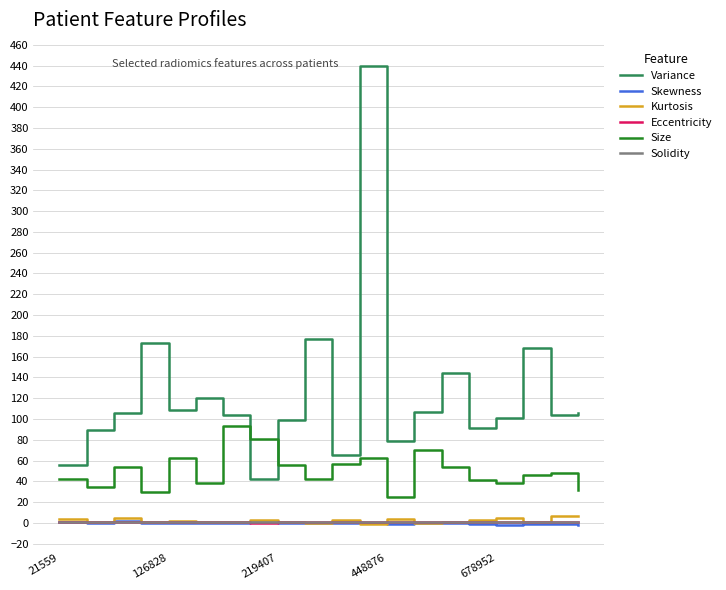

Which series has the largest total across all categories?

Variance